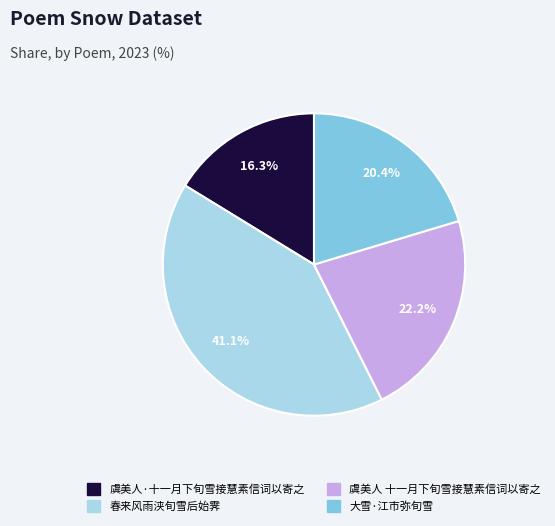

Is it true that 大雪·江市弥旬雪 is 14% of the pie?

False